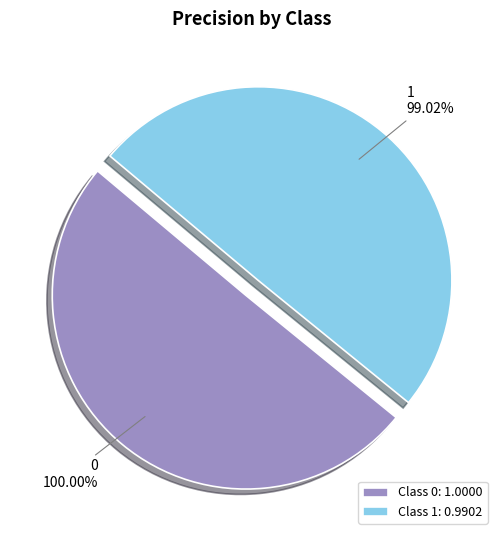

Rank the categories by value from lowest to highest.

1, 0